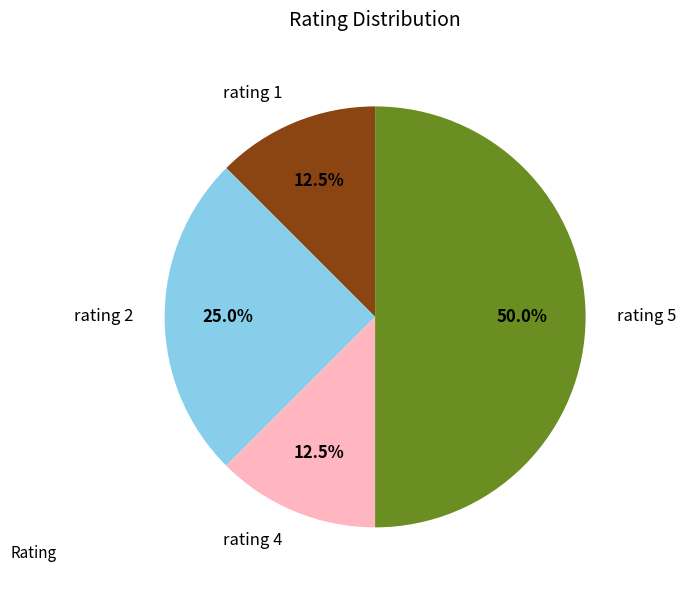

How much of the chart is everything except rating 2?

75.0%